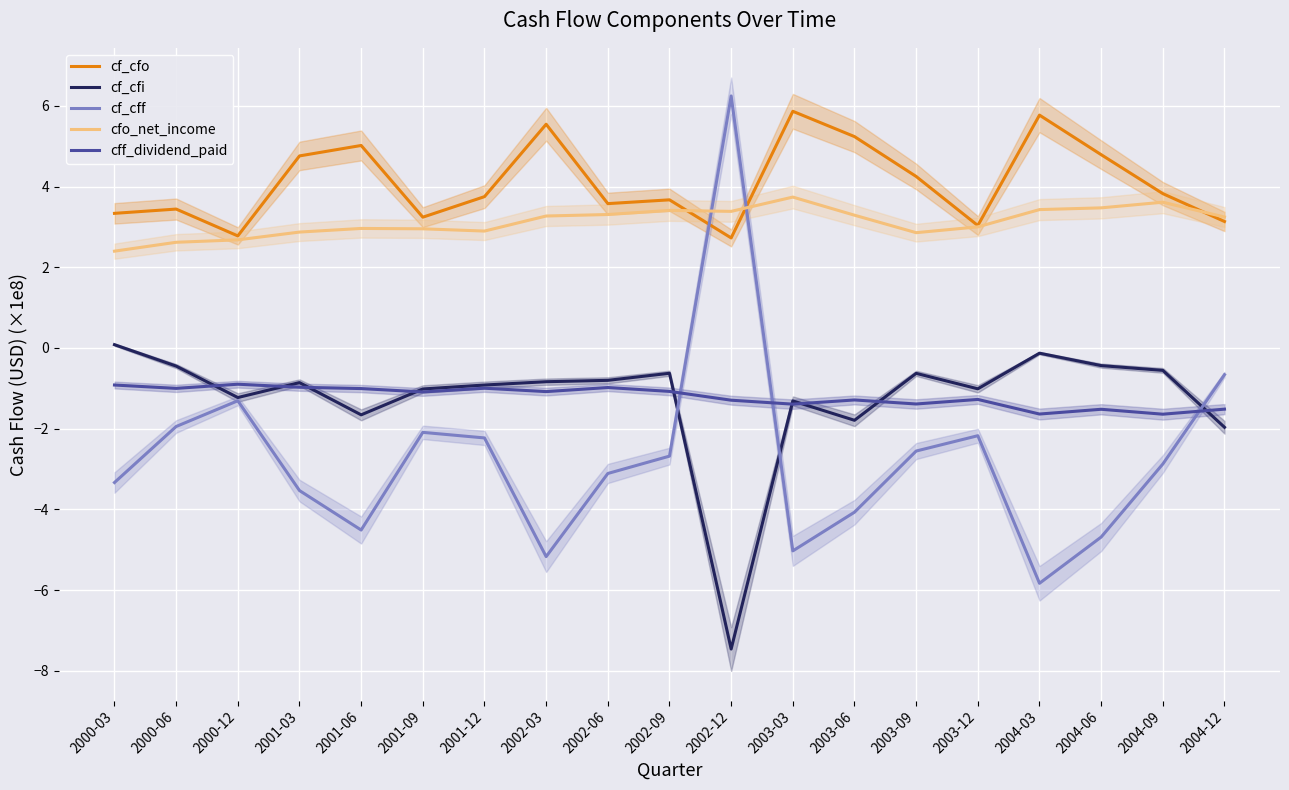

Does the chart display data point markers on the line(s)?

No